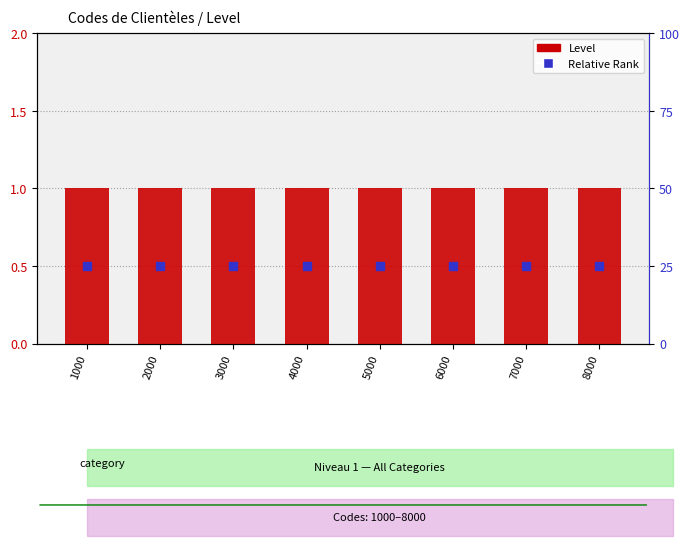

Which series has the largest total across all categories?

Level